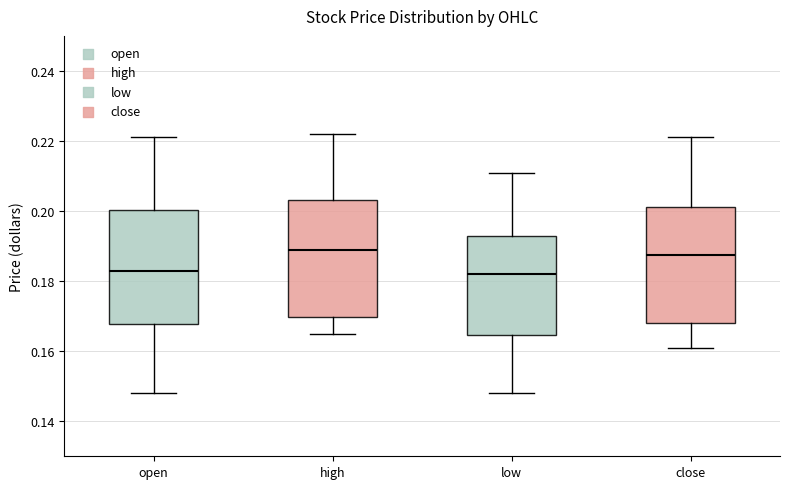

Where does the lower whisker of the box for open end on the y-axis? The values are not printed on the chart, so give them approximately, as read against the axis.

0.148